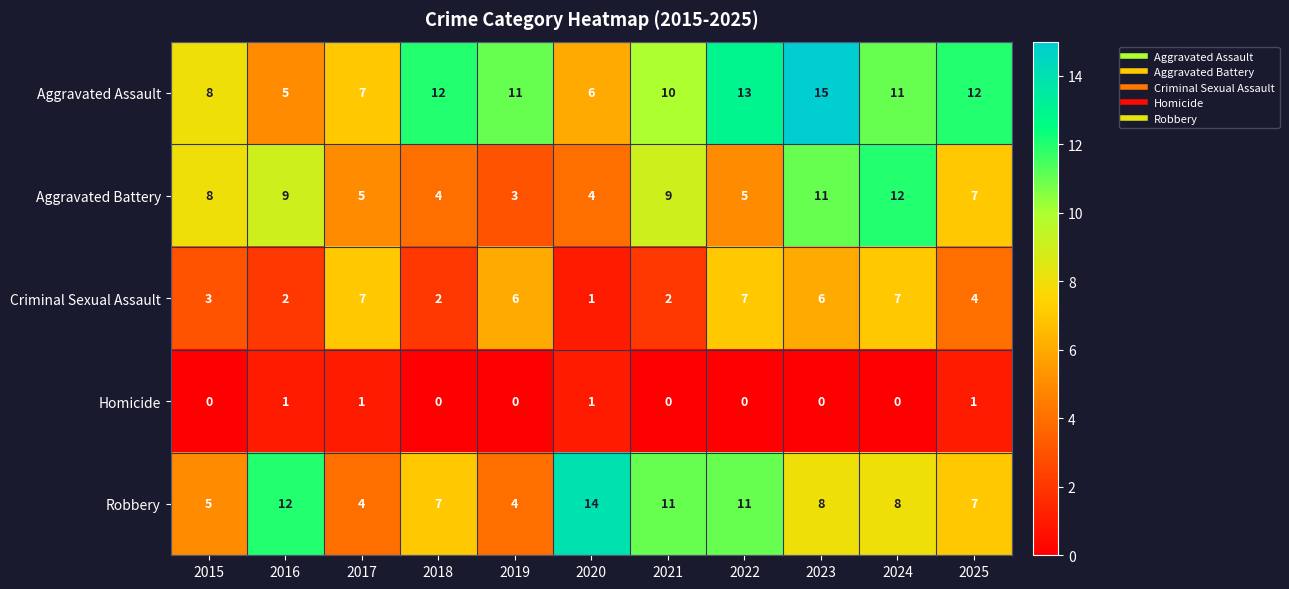

Is the value of Homicide at 2019 greater than the value of Aggravated Battery at 2021?

No